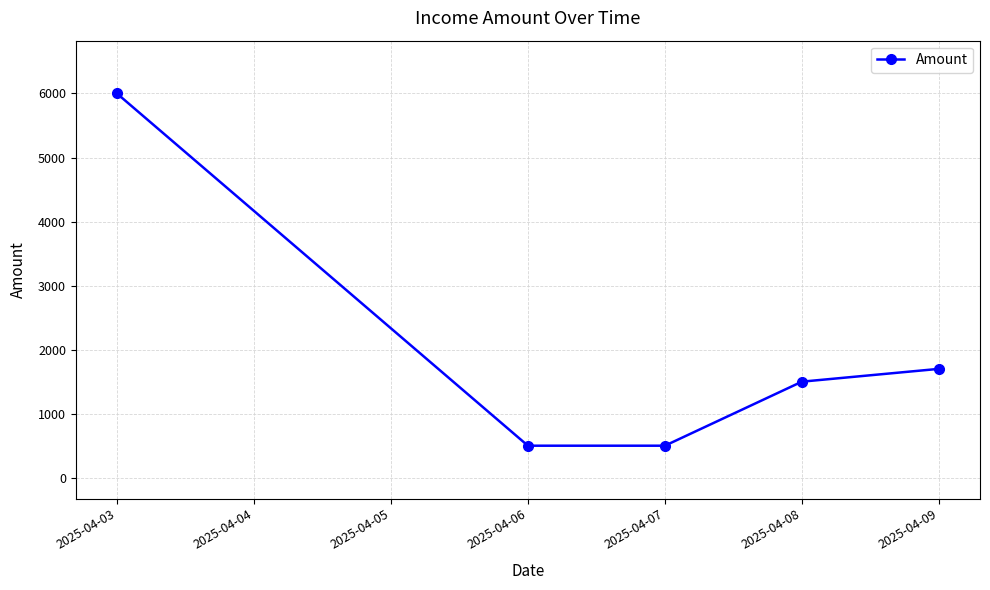

What is the value of the 4th point from the left?

1500